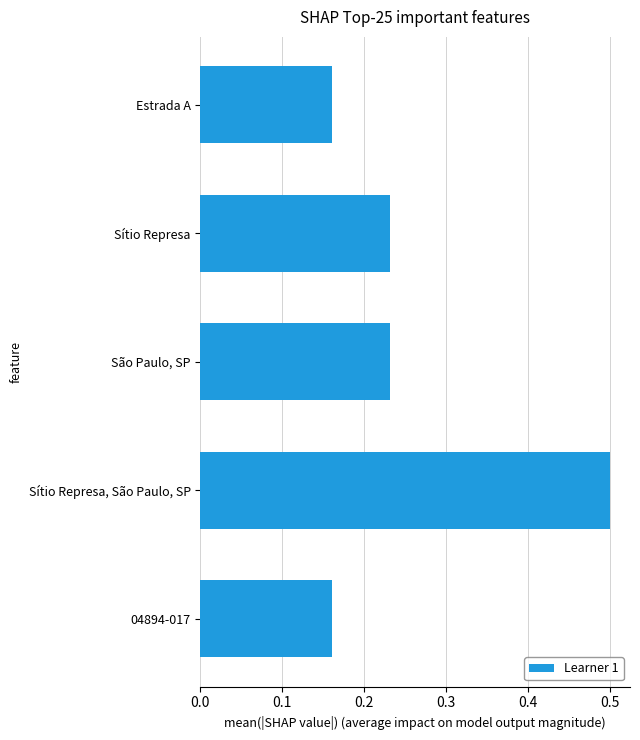

What is the greatest value displayed?

0.5